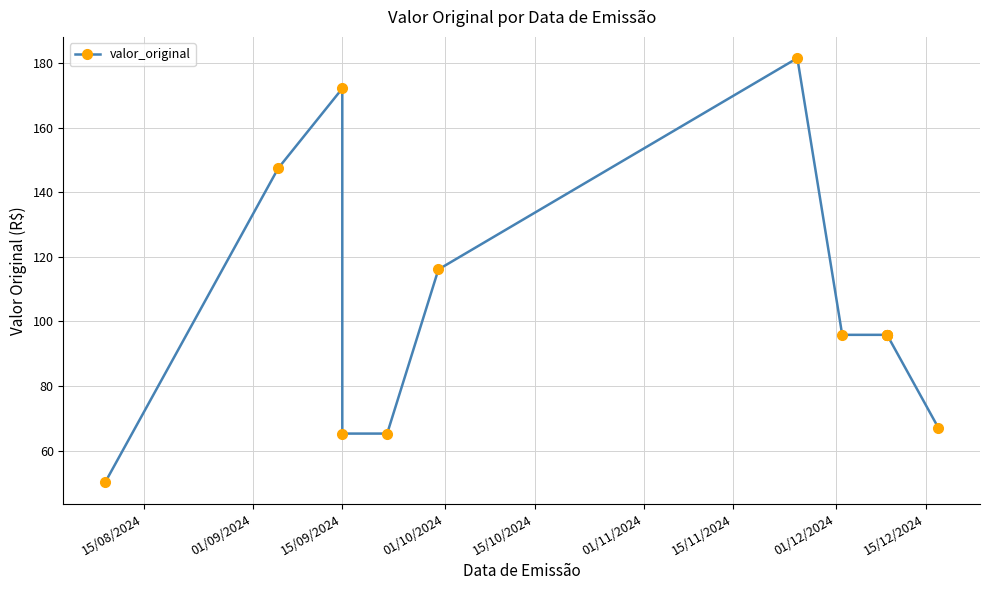

The chart shows a value of 47.2 at 15/12/2024. True or false?

False